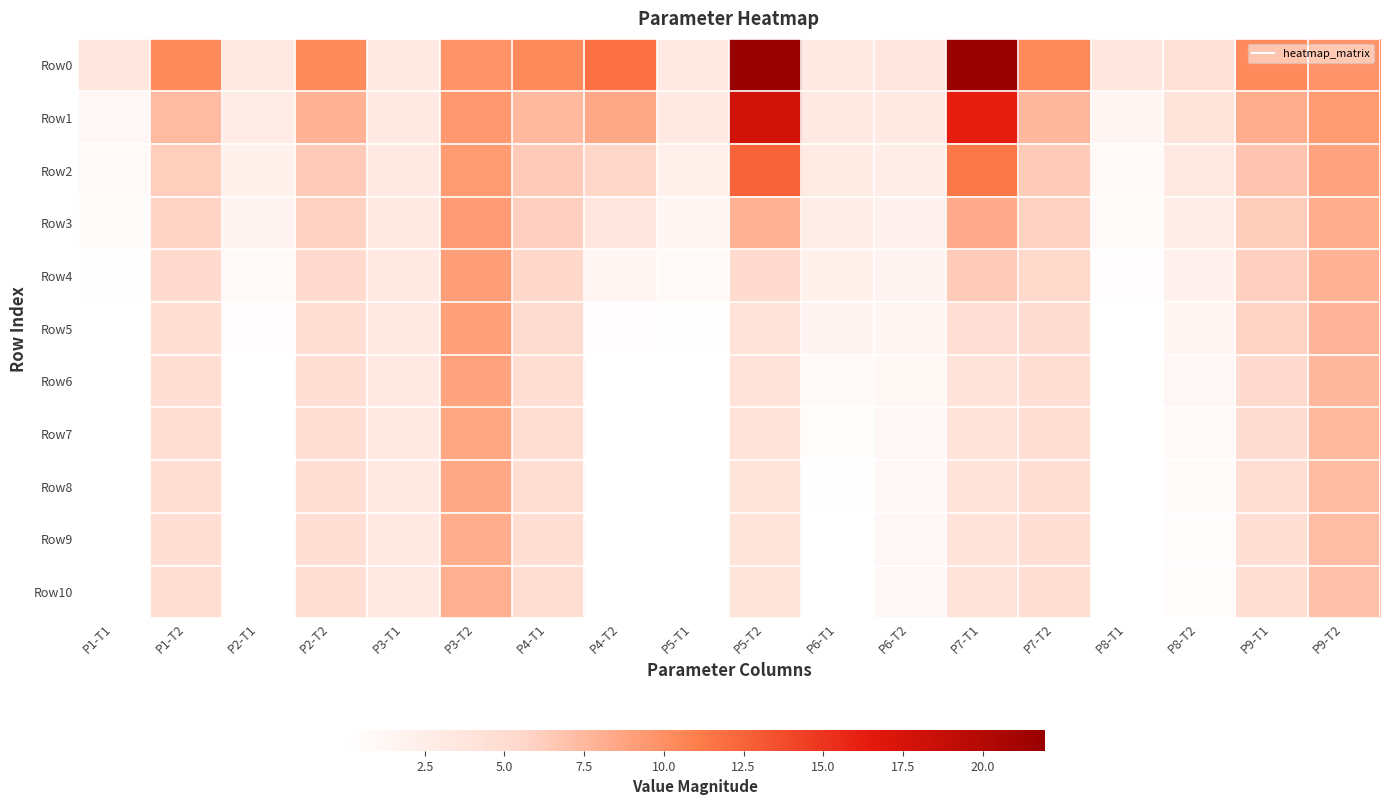

Reading right to left, what are all the values shown in this chart?

Row0: P9-T2=9.8	P9-T1=10.3	P8-T2=4.4	P8-T1=3.5	P7-T2=10.3	P7-T1=21.9	P6-T2=3.6	P6-T1=3.1	P5-T2=22.0	P5-T1=3.1	P4-T2=11.7	P4-T1=10.3	P3-T2=9.8	P3-T1=3.1	P2-T2=10.3	P2-T1=3.1	P1-T2=10.3	P1-T1=3.4
Row1: P9-T2=9.3	P9-T1=8.2	P8-T2=3.8	P8-T1=1.5	P7-T2=7.5	P7-T1=16.2	P6-T2=3.2	P6-T1=3.1	P5-T2=18.0	P5-T1=2.9	P4-T2=8.5	P4-T1=7.4	P3-T2=9.5	P3-T1=3.1	P2-T2=7.8	P2-T1=2.8	P1-T2=7.3	P1-T1=1.1
Row2: P9-T2=8.8	P9-T1=6.8	P8-T2=3.1	P8-T1=0.8	P7-T2=6.3	P7-T1=11.3	P6-T2=2.5	P6-T1=2.9	P5-T2=12.5	P5-T1=2.1	P4-T2=5.6	P4-T1=6.3	P3-T2=9.3	P3-T1=3.1	P2-T2=6.3	P2-T1=2.0	P1-T2=6.1	P1-T1=0.7
Row3: P9-T2=8.2	P9-T1=6.2	P8-T2=2.4	P8-T1=0.6	P7-T2=6.0	P7-T1=8.3	P6-T2=1.9	P6-T1=2.5	P5-T2=7.8	P5-T1=1.5	P4-T2=3.5	P4-T1=6.0	P3-T2=9.2	P3-T1=3.1	P2-T2=5.8	P2-T1=1.5	P1-T2=5.8	P1-T1=0.5
Row4: P9-T2=7.8	P9-T1=6.1	P8-T2=1.9	P8-T1=0.3	P7-T2=5.4	P7-T1=6.3	P6-T2=1.5	P6-T1=2.0	P5-T2=5.2	P5-T1=0.8	P4-T2=1.4	P4-T1=5.6	P3-T2=9.1	P3-T1=3.1	P2-T2=5.2	P2-T1=0.9	P1-T2=5.1	P1-T1=0.1
Row5: P9-T2=7.7	P9-T1=5.8	P8-T2=1.4	P8-T1=0.1	P7-T2=4.8	P7-T1=4.5	P6-T2=1.3	P6-T1=1.5	P5-T2=4.0	P5-T1=0.2	P4-T2=0.2	P4-T1=5.0	P3-T2=9.0	P3-T1=3.1	P2-T2=4.7	P2-T1=0.2	P1-T2=4.7	P1-T1=0.0
Row6: P9-T2=7.5	P9-T1=5.3	P8-T2=1.1	P8-T1=0.0	P7-T2=4.6	P7-T1=4.0	P6-T2=1.2	P6-T1=0.8	P5-T2=3.9	P5-T1=0.0	P4-T2=0.0	P4-T1=4.7	P3-T2=8.8	P3-T1=3.1	P2-T2=4.6	P2-T1=0.0	P1-T2=4.6	P1-T1=0.0
Row7: P9-T2=7.4	P9-T1=4.9	P8-T2=0.8	P8-T1=0.0	P7-T2=4.6	P7-T1=3.9	P6-T2=1.1	P6-T1=0.3	P5-T2=3.9	P5-T1=0.0	P4-T2=0.0	P4-T1=4.6	P3-T2=8.6	P3-T1=3.1	P2-T2=4.6	P2-T1=0.0	P1-T2=4.6	P1-T1=0.0
Row8: P9-T2=7.3	P9-T1=4.7	P8-T2=0.6	P8-T1=0.0	P7-T2=4.6	P7-T1=3.9	P6-T2=1.1	P6-T1=0.1	P5-T2=3.9	P5-T1=0.0	P4-T2=0.0	P4-T1=4.6	P3-T2=8.4	P3-T1=3.1	P2-T2=4.6	P2-T1=0.0	P1-T2=4.6	P1-T1=0.0
Row9: P9-T2=7.1	P9-T1=4.6	P8-T2=0.5	P8-T1=0.0	P7-T2=4.6	P7-T1=3.9	P6-T2=1.1	P6-T1=0.0	P5-T2=3.9	P5-T1=0.0	P4-T2=0.0	P4-T1=4.6	P3-T2=8.2	P3-T1=3.1	P2-T2=4.5	P2-T1=0.0	P1-T2=4.6	P1-T1=0.0
Row10: P9-T2=7.0	P9-T1=4.6	P8-T2=0.4	P8-T1=0.0	P7-T2=4.6	P7-T1=3.9	P6-T2=1.0	P6-T1=0.0	P5-T2=3.9	P5-T1=0.0	P4-T2=0.0	P4-T1=4.6	P3-T2=8.0	P3-T1=3.1	P2-T2=4.5	P2-T1=0.0	P1-T2=4.6	P1-T1=0.0